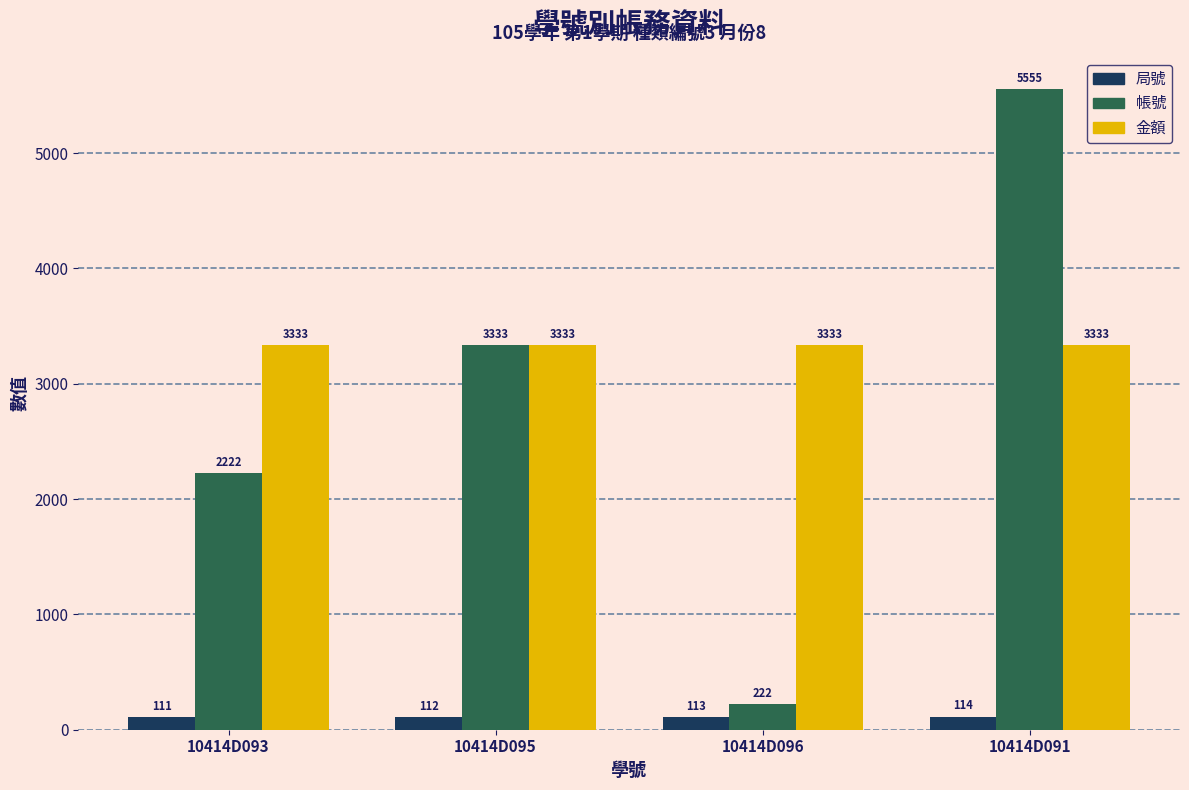

What is the difference between the second highest and second lowest values in the 局號 series?

1